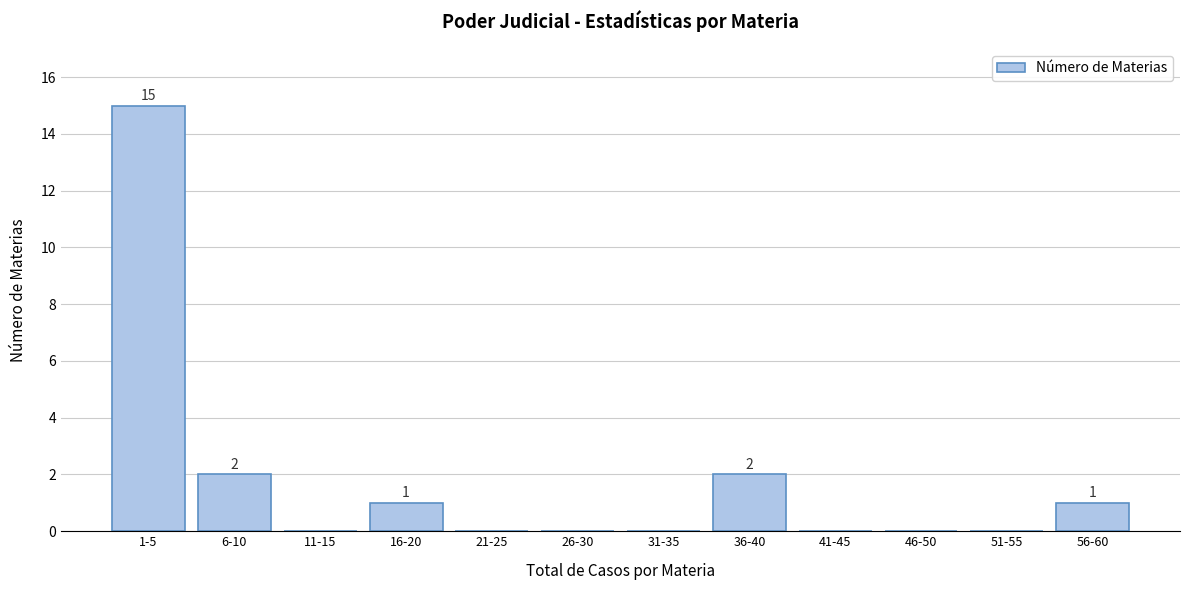

Reading right to left, what are all the values shown in this chart?

56-60=1	51-55=0	46-50=0	41-45=0	36-40=2	31-35=0	26-30=0	21-25=0	16-20=1	11-15=0	6-10=2	1-5=15